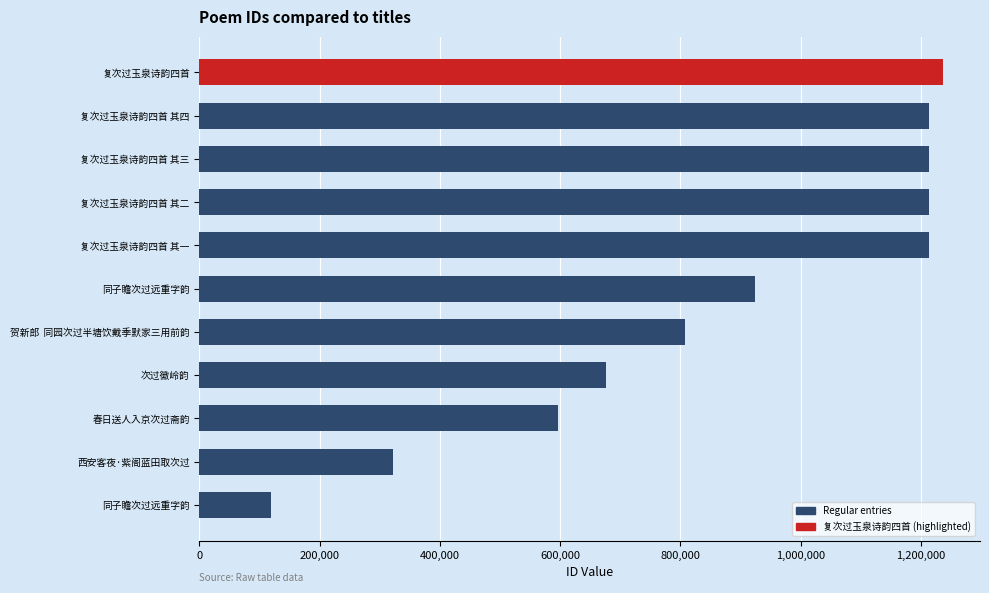

What value does the data have at 复次过玉泉诗韵四首 其四, to the nearest 50?

1212850